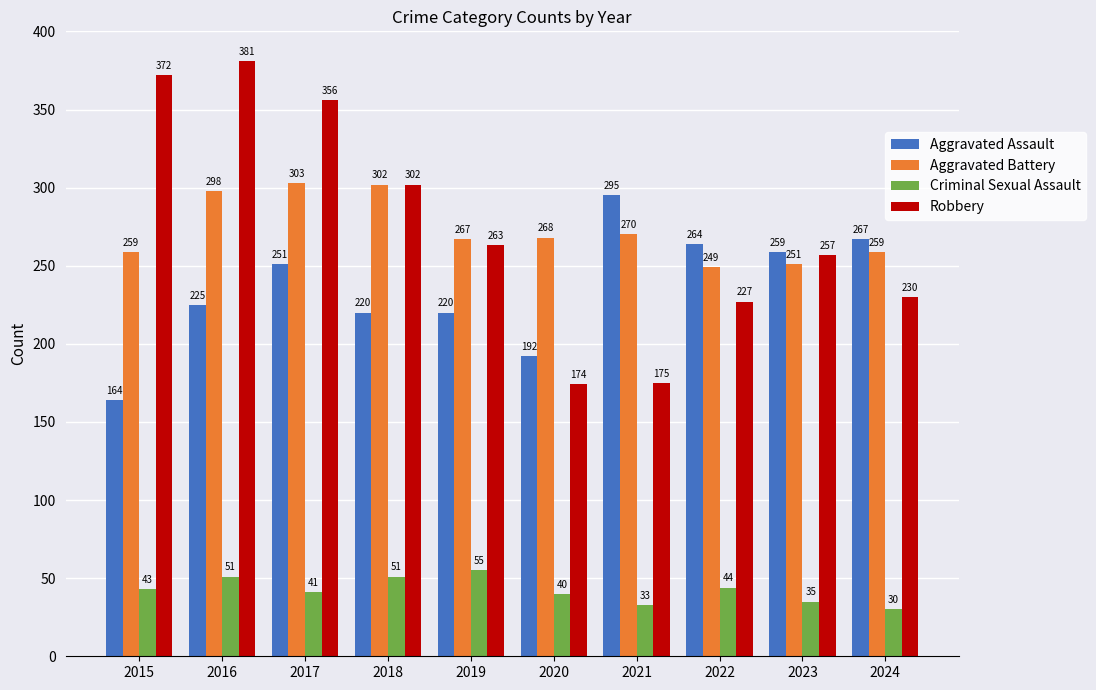

Reading left to right, list all the values displayed in this chart.

Aggravated Assault: 2015=164	2016=225	2017=251	2018=220	2019=220	2020=192	2021=295	2022=264	2023=259	2024=267
Aggravated Battery: 2015=259	2016=298	2017=303	2018=302	2019=267	2020=268	2021=270	2022=249	2023=251	2024=259
Criminal Sexual Assault: 2015=43	2016=51	2017=41	2018=51	2019=55	2020=40	2021=33	2022=44	2023=35	2024=30
Robbery: 2015=372	2016=381	2017=356	2018=302	2019=263	2020=174	2021=175	2022=227	2023=257	2024=230